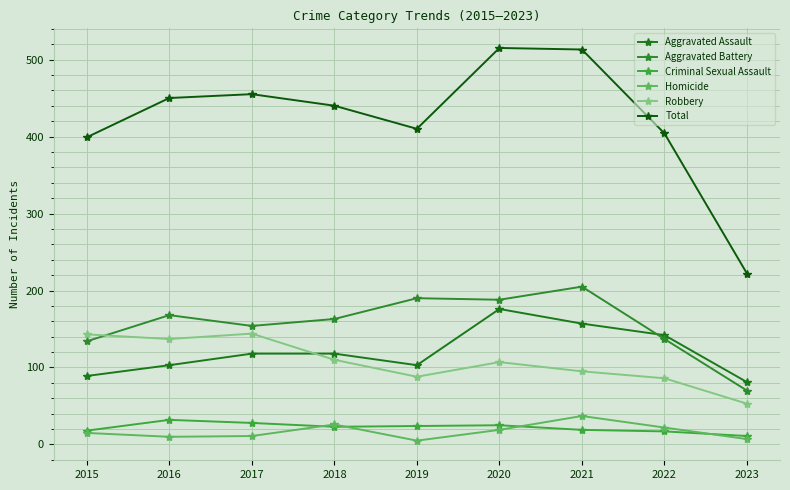

Reading right to left, list all the values displayed in this chart.

Aggravated Assault: 81	142	157	176	103	118	118	103	89
Aggravated Battery: 70	137	205	188	190	163	154	168	134
Criminal Sexual Assault: 11	17	19	25	24	23	28	32	18
Homicide: 7	22	37	19	5	26	11	10	15
Robbery: 53	86	95	107	88	110	144	137	143
Total: 222	404	513	515	410	440	455	450	399